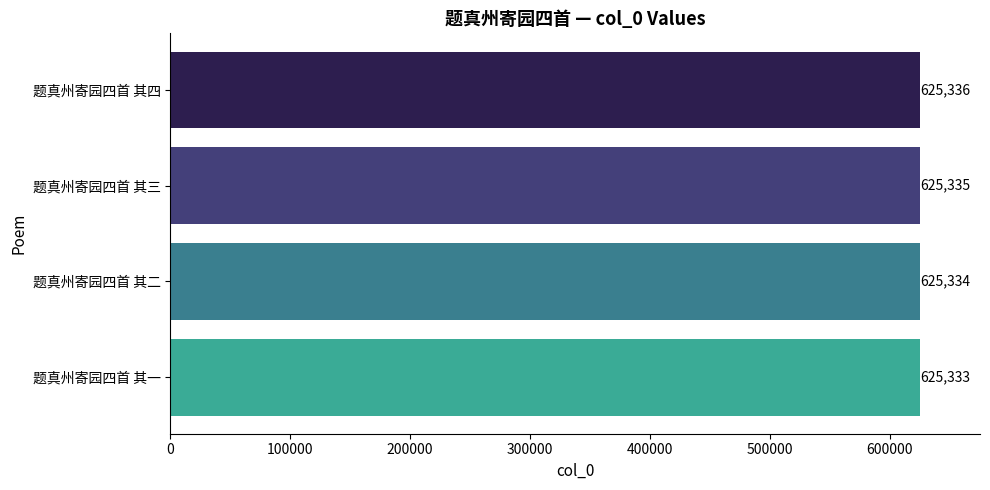

Rank the categories by value from highest to lowest.

题真州寄园四首 其四, 题真州寄园四首 其三, 题真州寄园四首 其二, 题真州寄园四首 其一